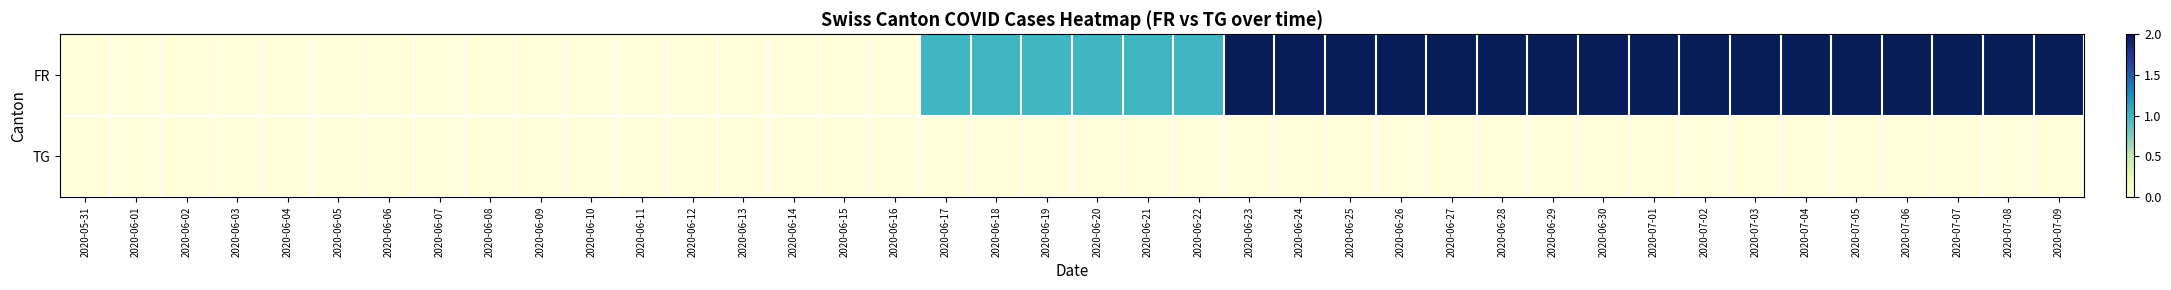

Between 2020-06-21 and 2020-05-31, which is larger?

2020-06-21